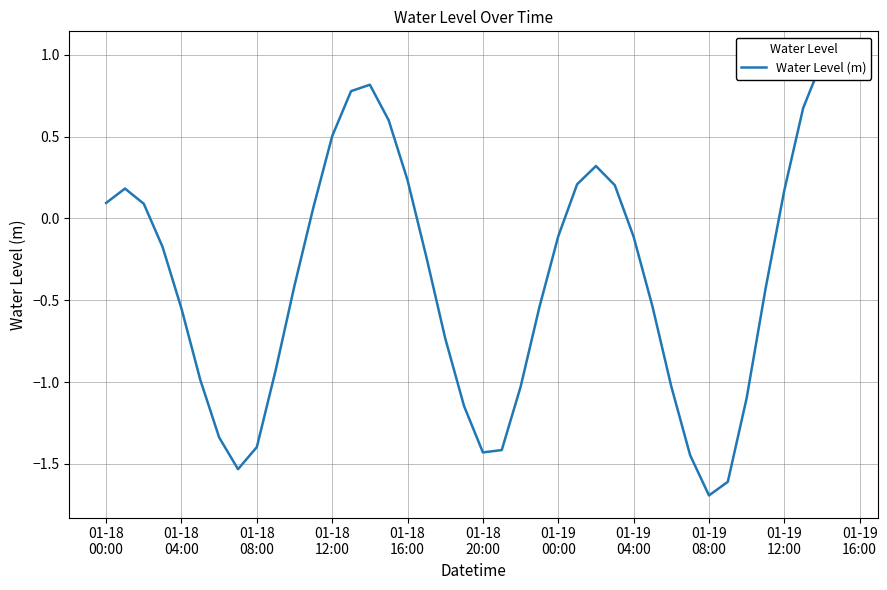

The chart shows a value of 1.8 at 39. True or false?

False